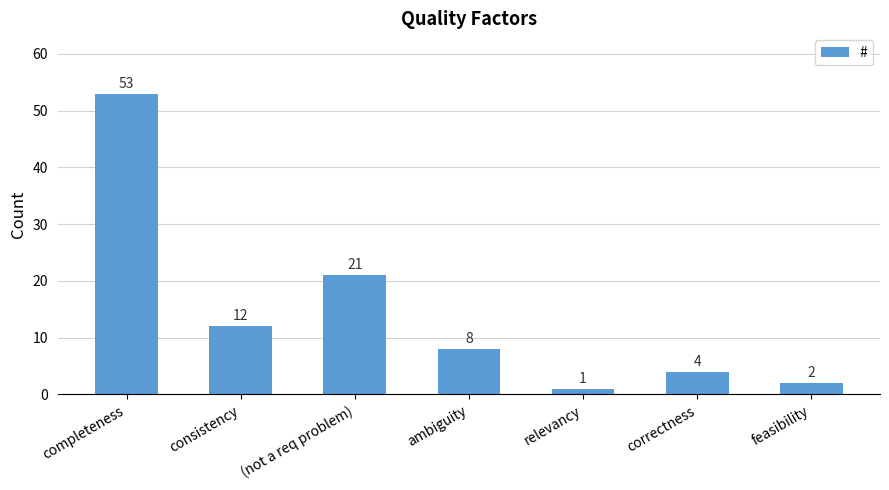

How many bars are there in total?

7